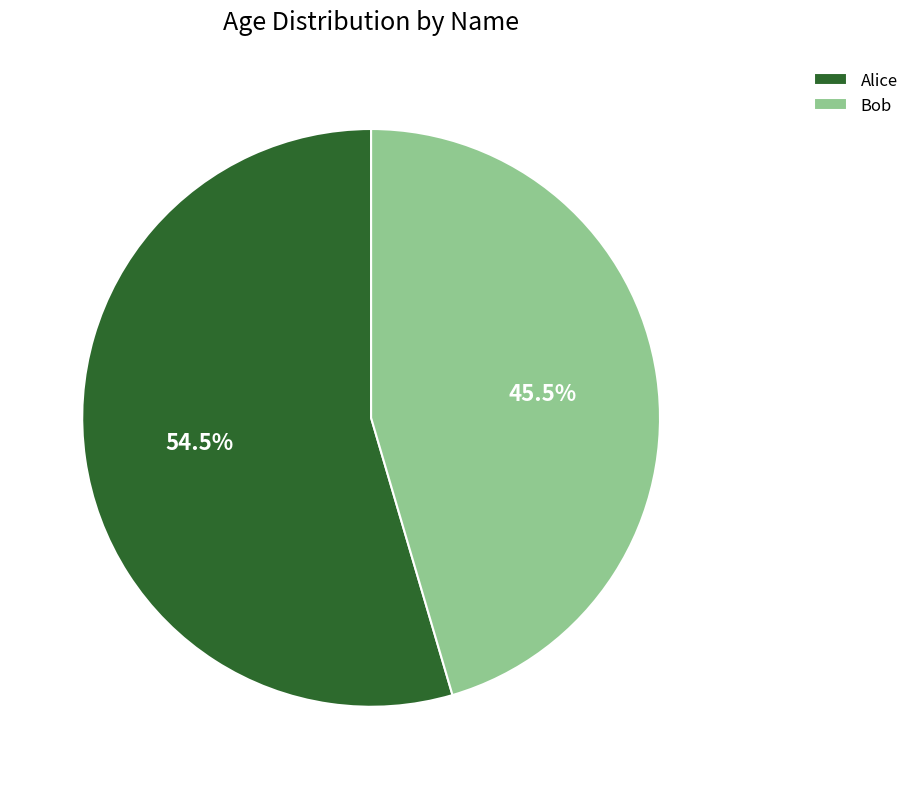

Approximately how many times larger is the value at Alice compared to Bob?

1.2